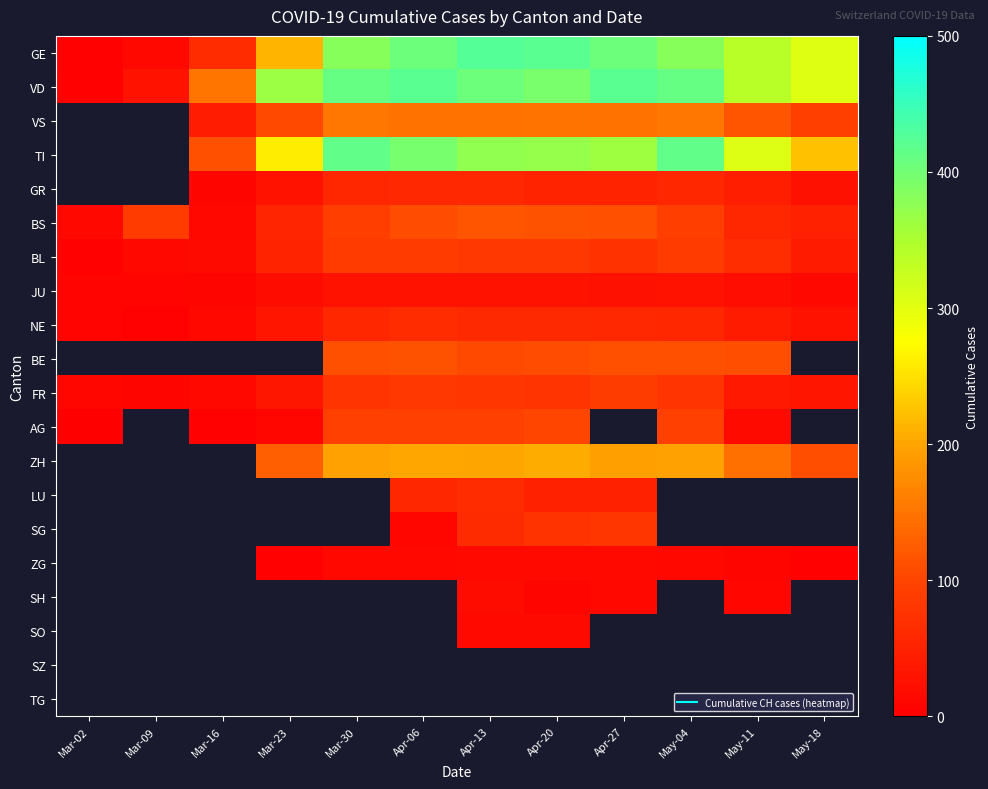

What is the sum of the TI values at May-04 and Apr-13?

789.0